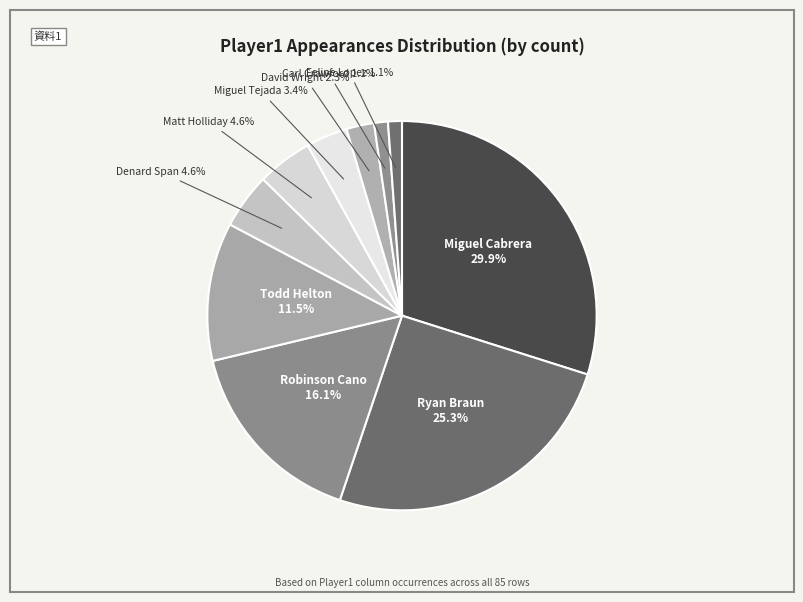

To the nearest percent, what is the average slice percentage?

10%